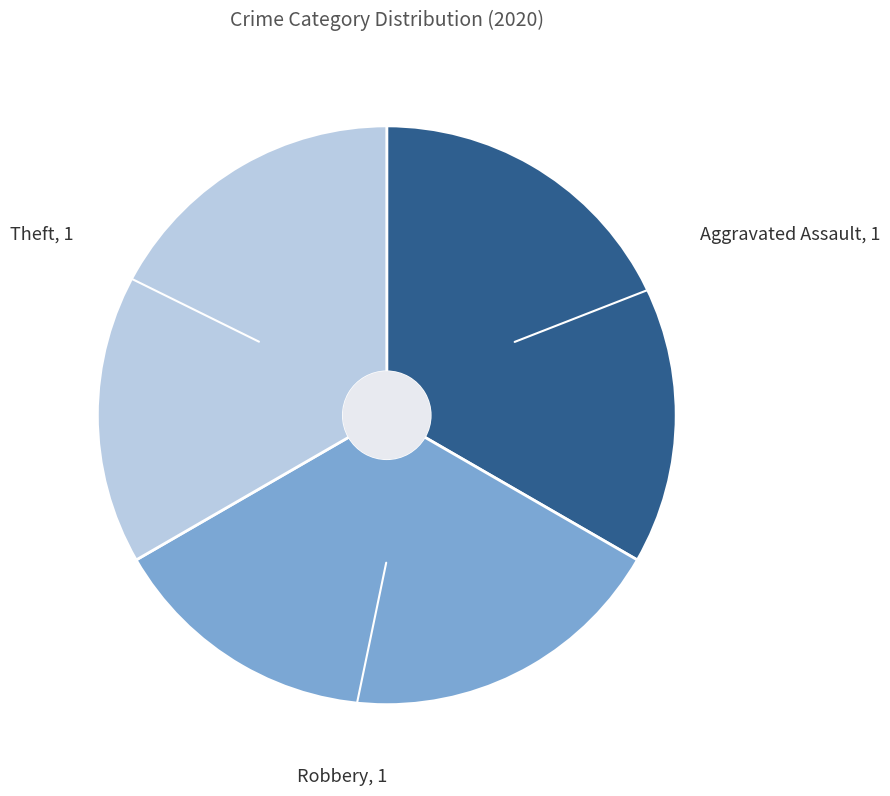

Does any single category account for the majority?

No